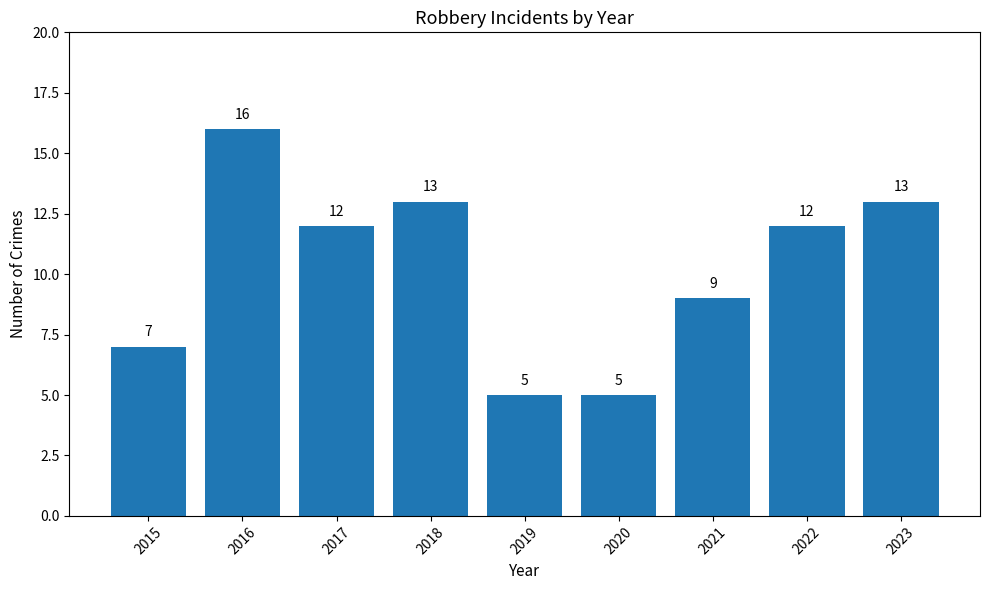

What is the average value?

10